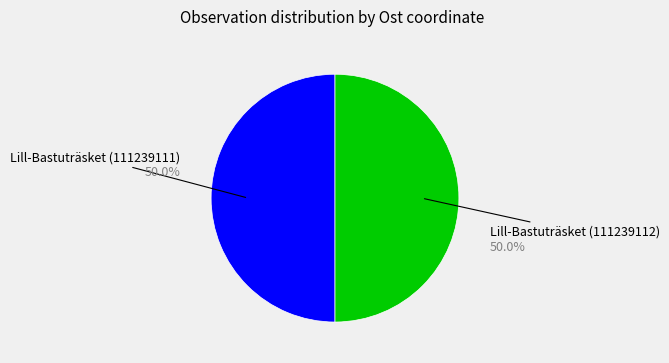

How many segments does this pie chart have?

2